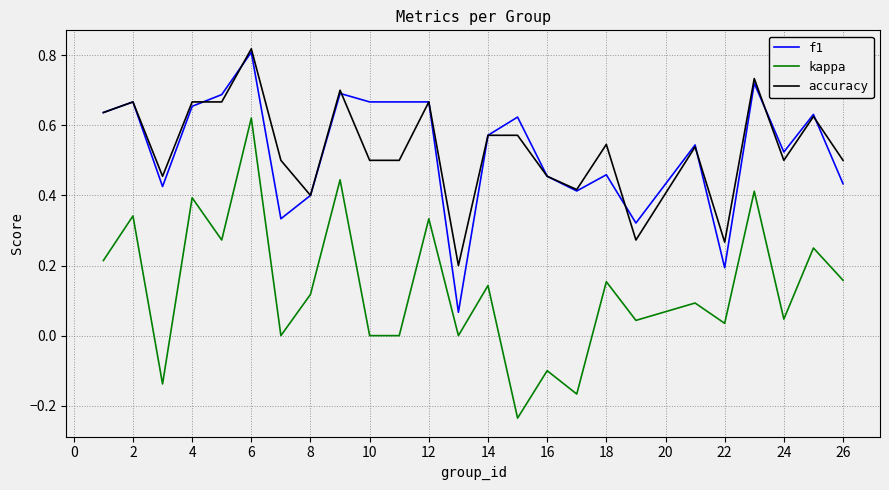

True or false: accuracy and kappa intersect in this chart.

False